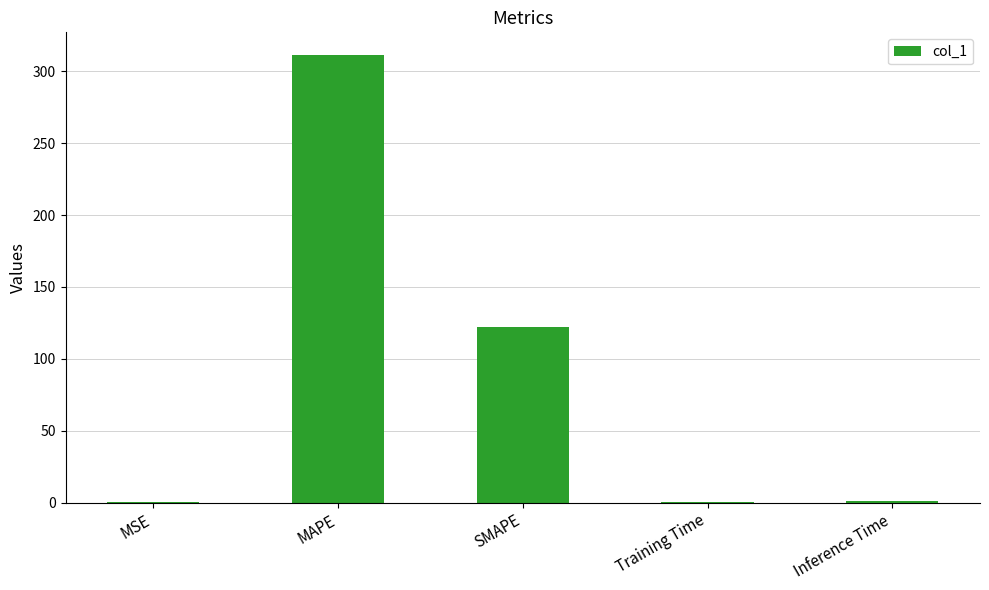

Which has a higher value, MAPE or SMAPE?

MAPE